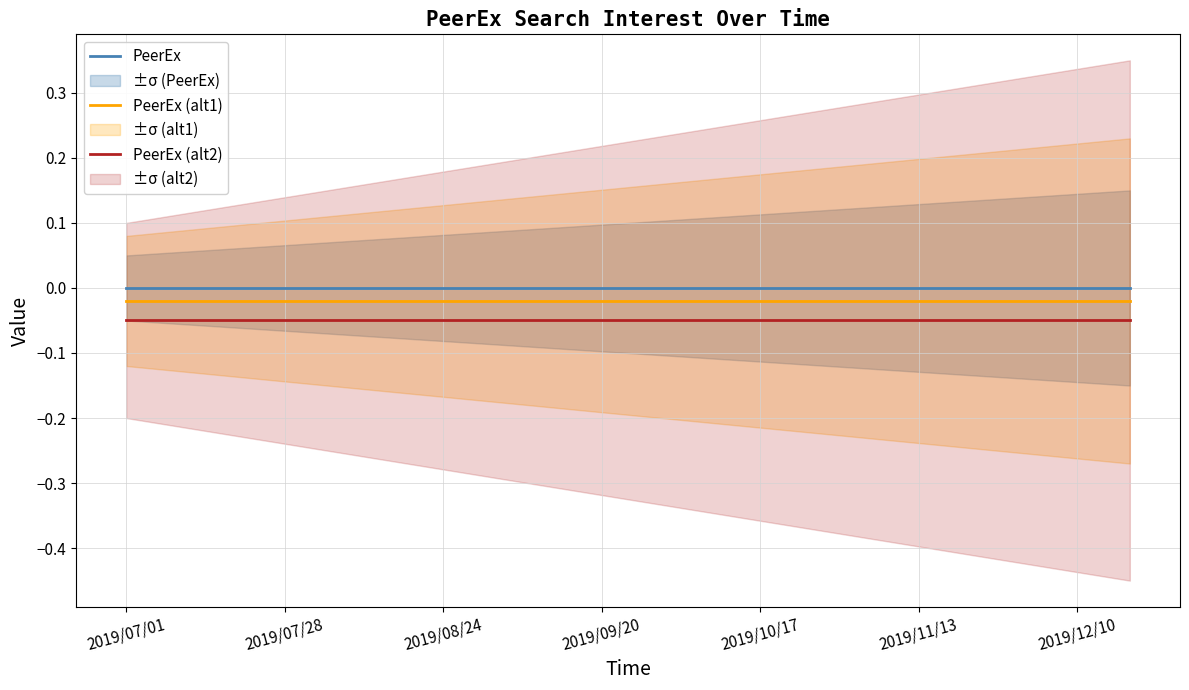

Which series has the largest total across all categories?

PeerEx